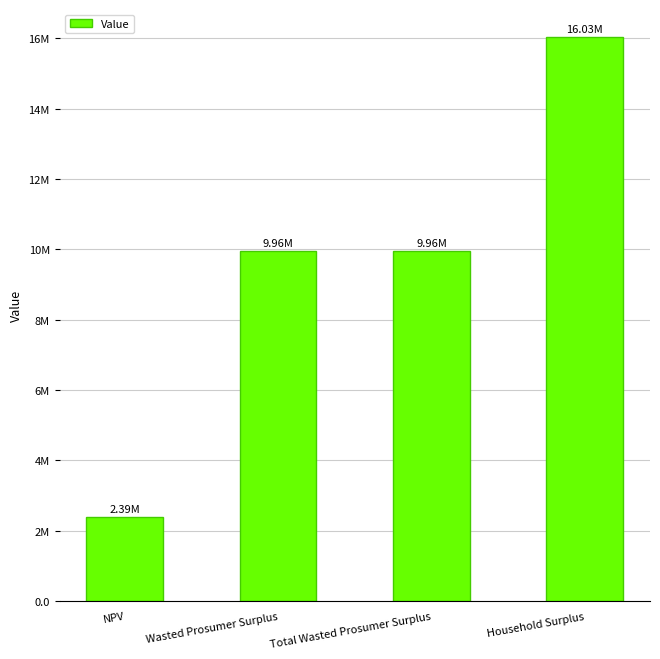

Between NPV and Wasted Prosumer Surplus, which is larger?

Wasted Prosumer Surplus